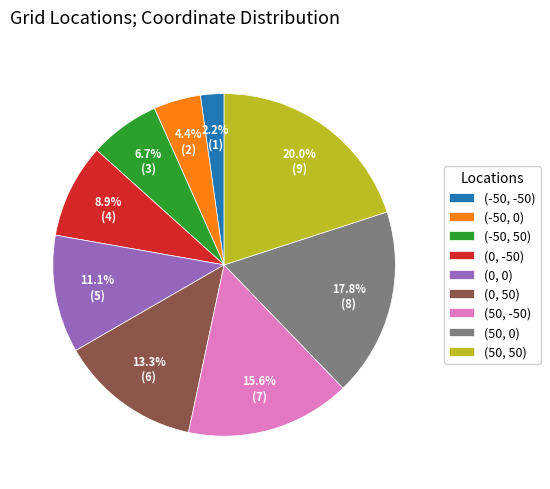

Which category has the smallest portion of the pie?

(-50, -50)